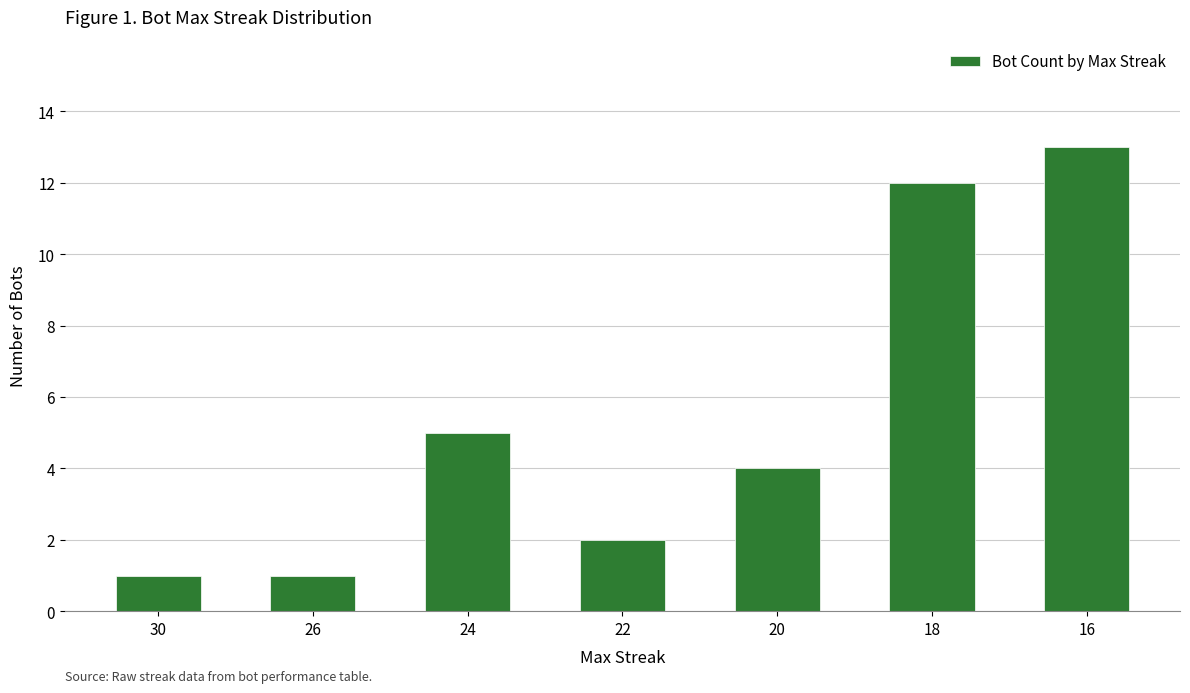

What is the sum of all values?

38